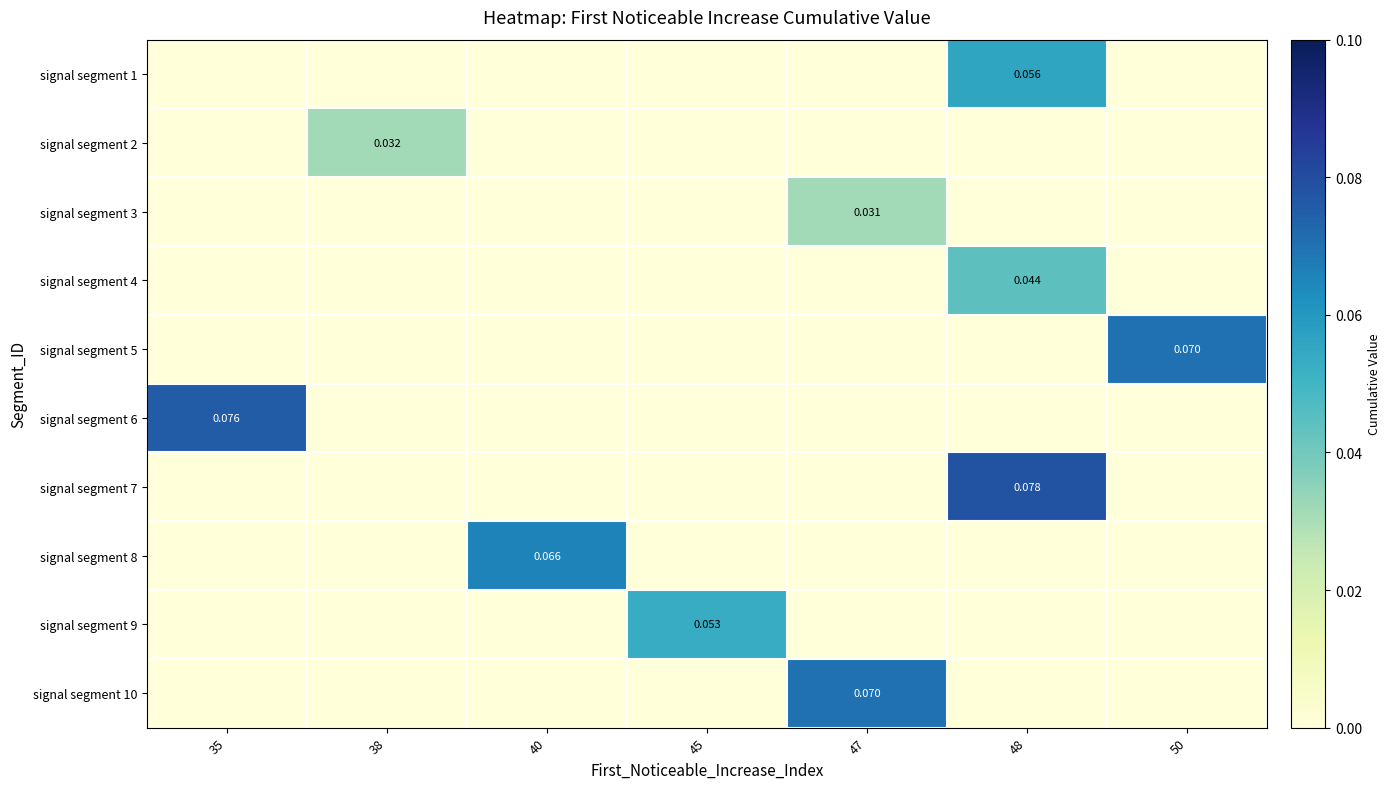

Is the value of signal segment 2 at 38 greater than the value of signal segment 4 at 45?

Yes